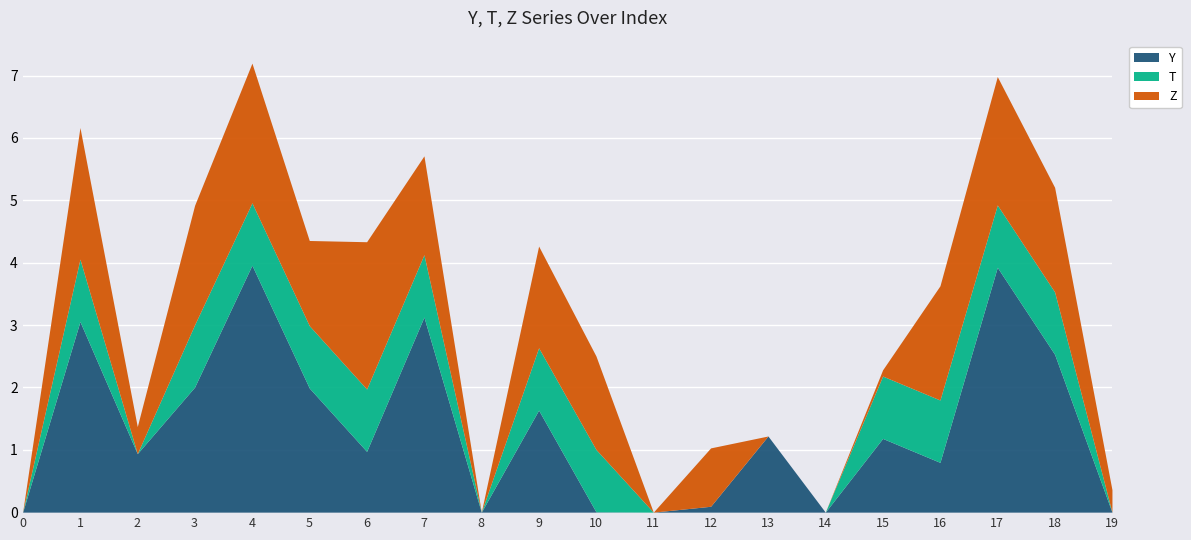

Where do Y and T first cross each other?

0 and 1